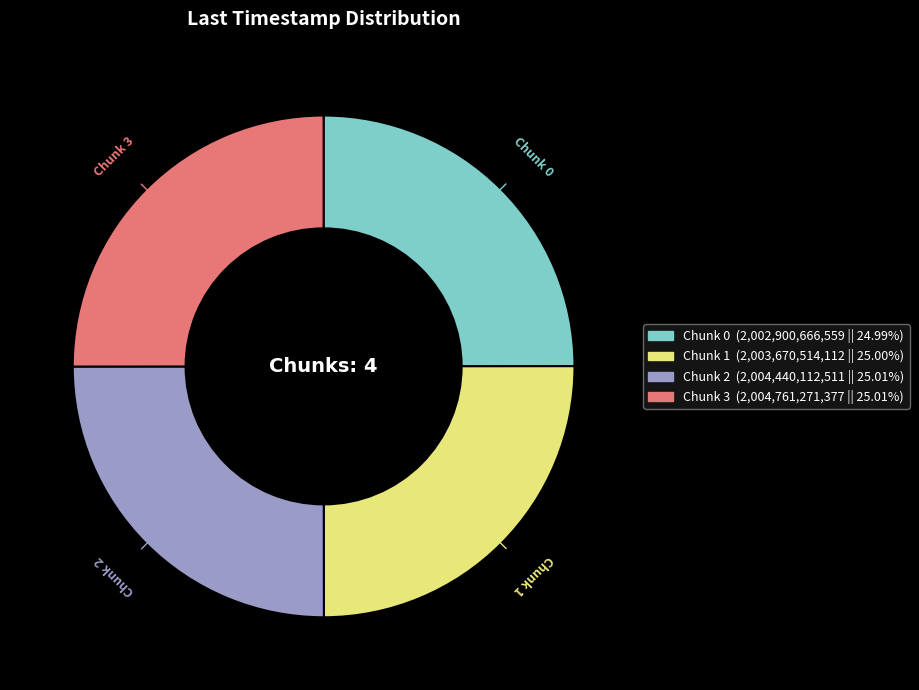

The Chunk 1 slice represents 18% of the pie. True or false?

False